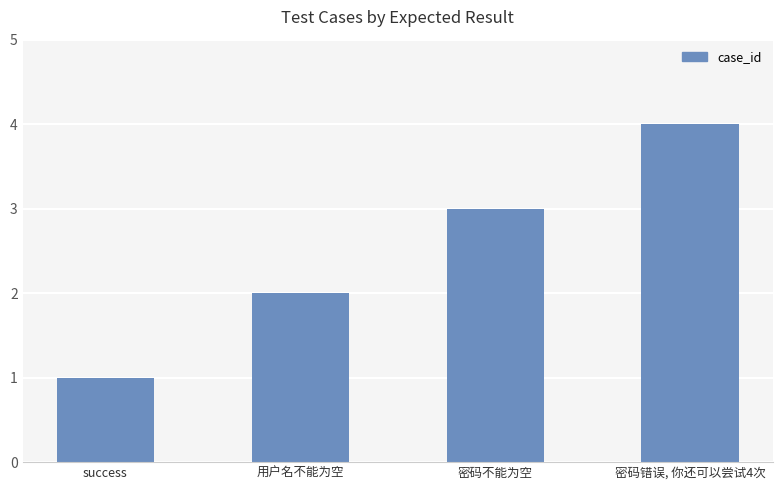

How many values are below 3?

2